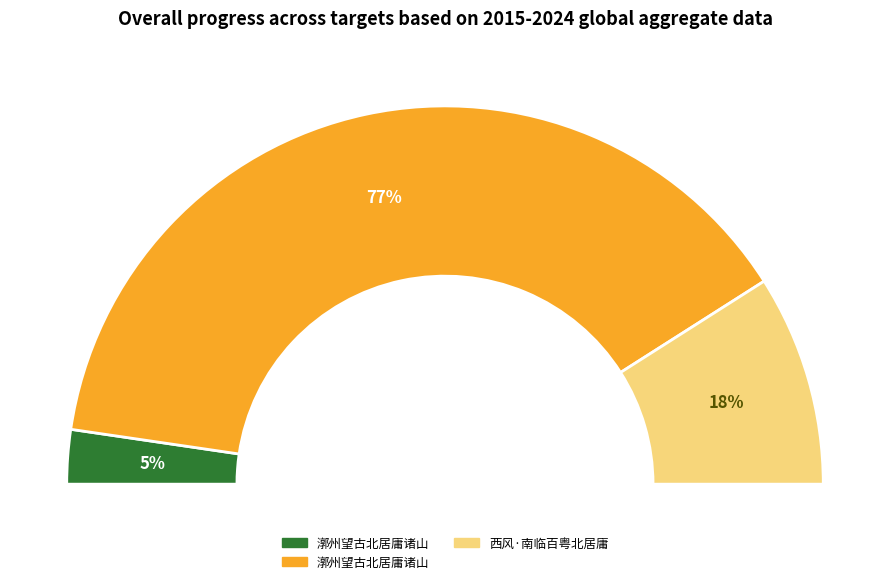

What portion of the pie excludes 西风·南临百粤北居庸?

82.0%